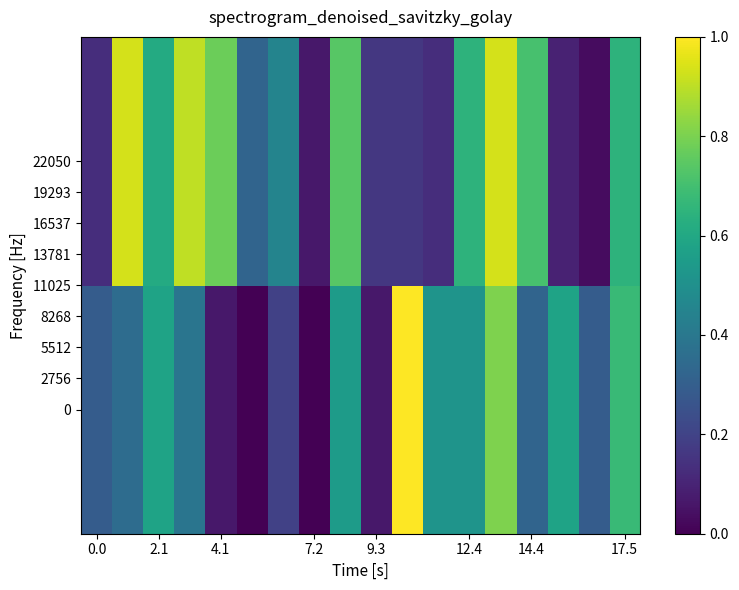

Rank the series by their average value, from highest to lowest.

22050, 0